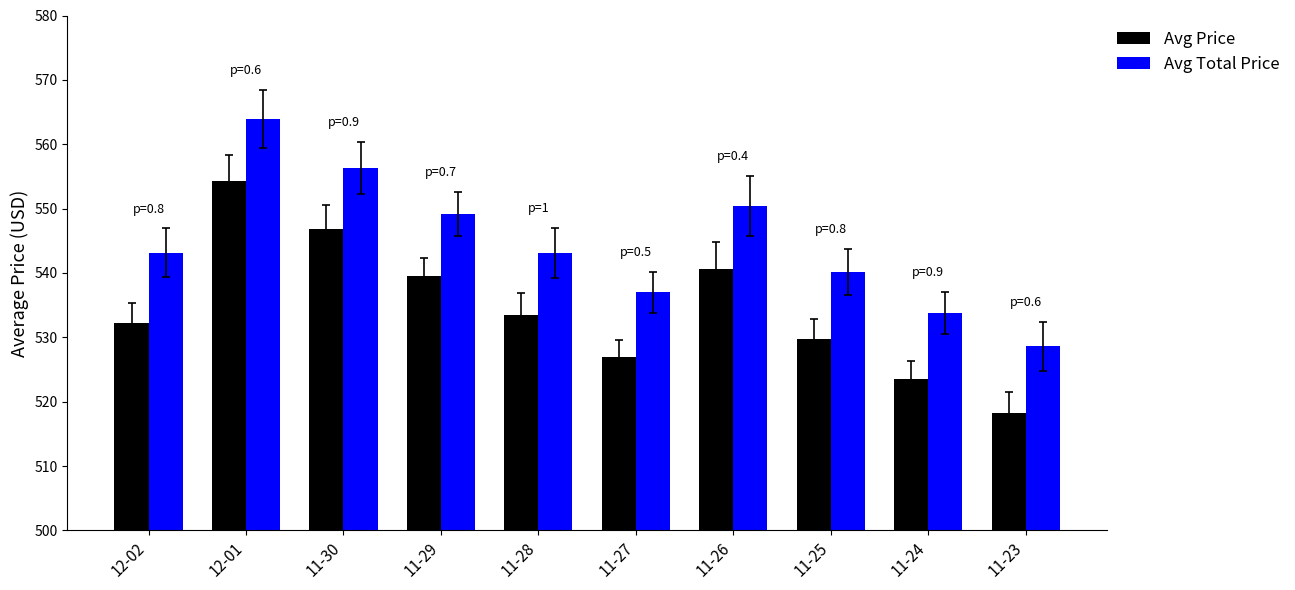

What is the approximate value of Avg Total Price at 12-01?

563.9